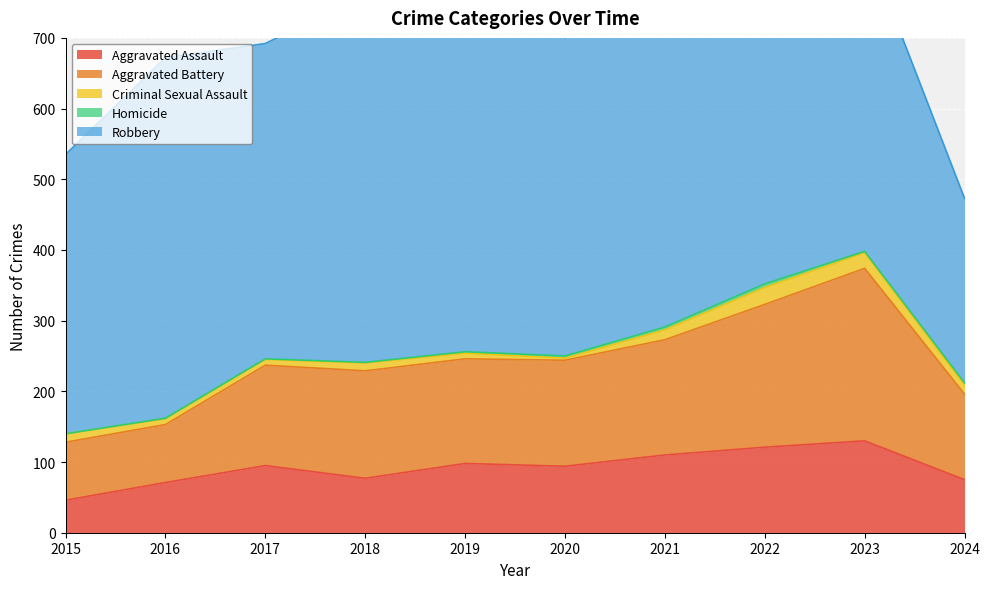

True or false: Criminal Sexual Assault and Robbery intersect in this chart.

False